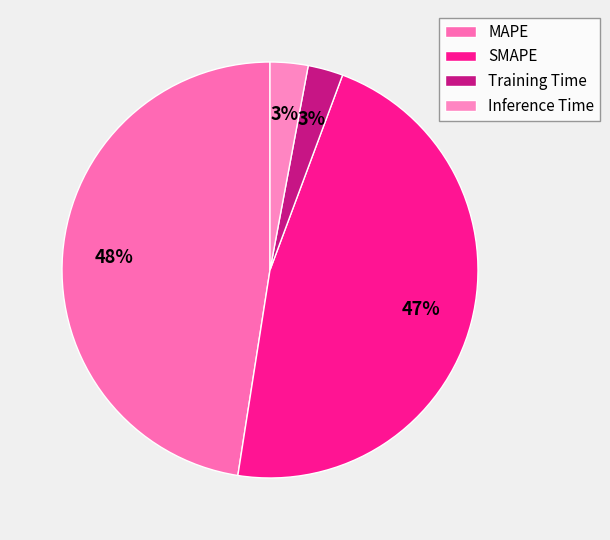

To the nearest percent, what is the difference between the MAPE and Training Time slice percentages?

45%